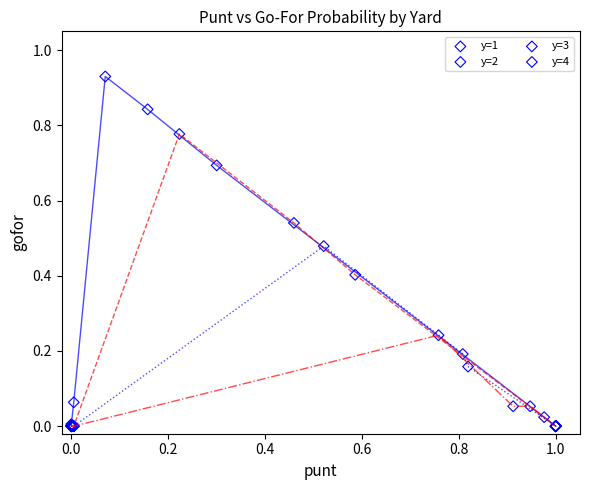

Which series contains the highest Y value?

y=1